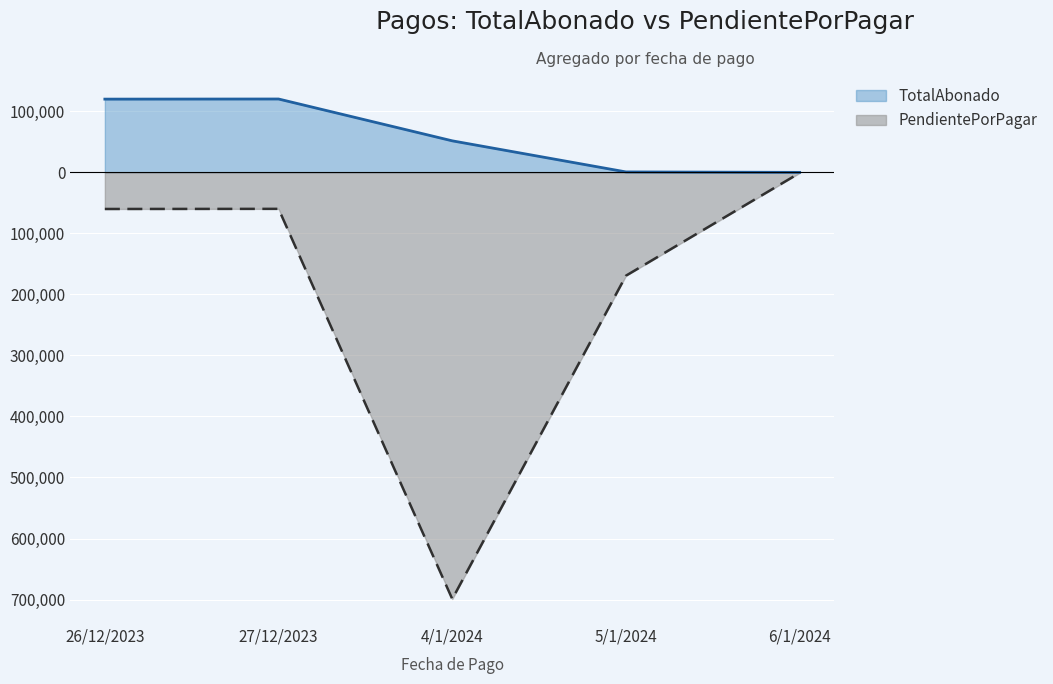

What is the greatest value displayed?

120200